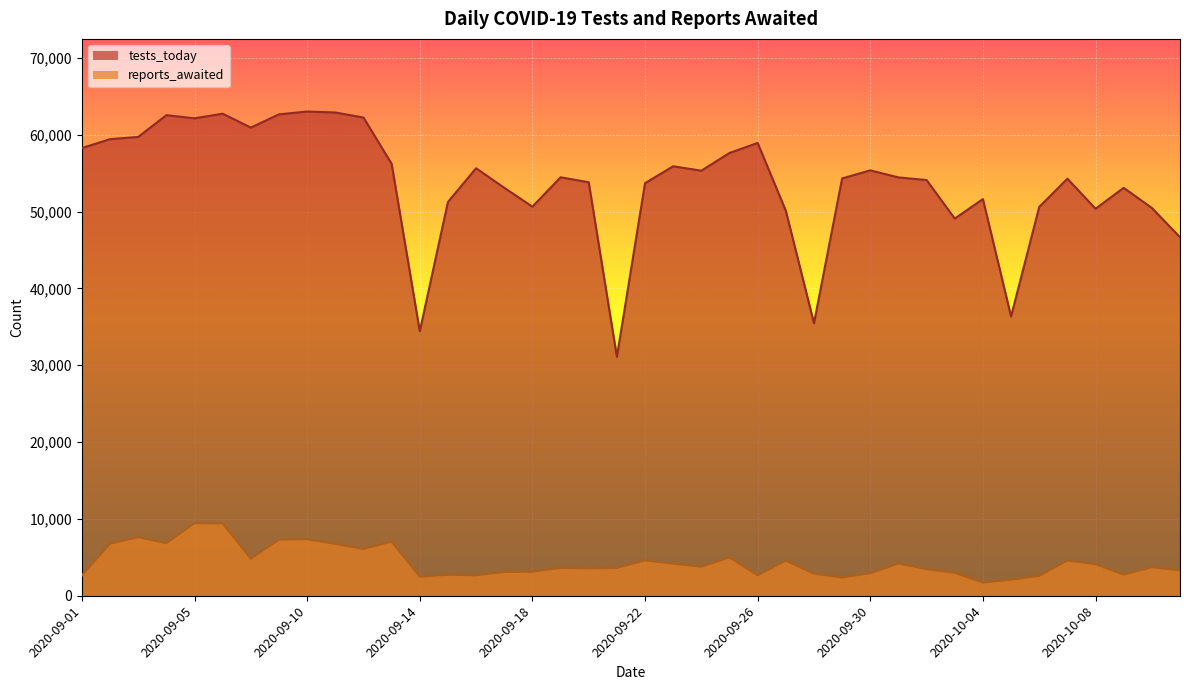

What is the difference between the maximum and minimum values in the reports_awaited series?

7742.4